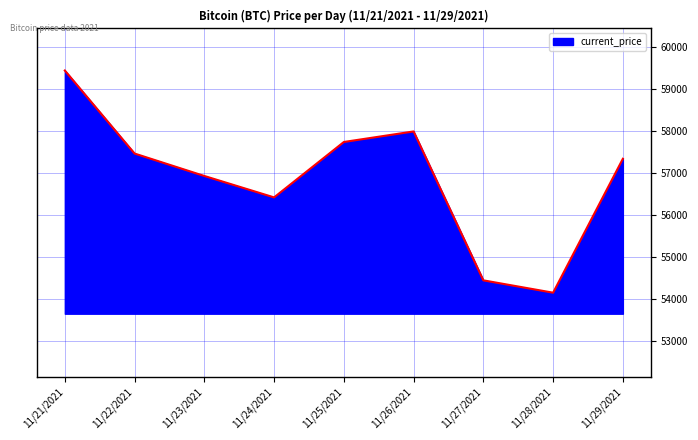

List the labels in order of value, smallest first.

11/28/2021, 11/27/2021, 11/24/2021, 11/23/2021, 11/29/2021, 11/22/2021, 11/25/2021, 11/26/2021, 11/21/2021